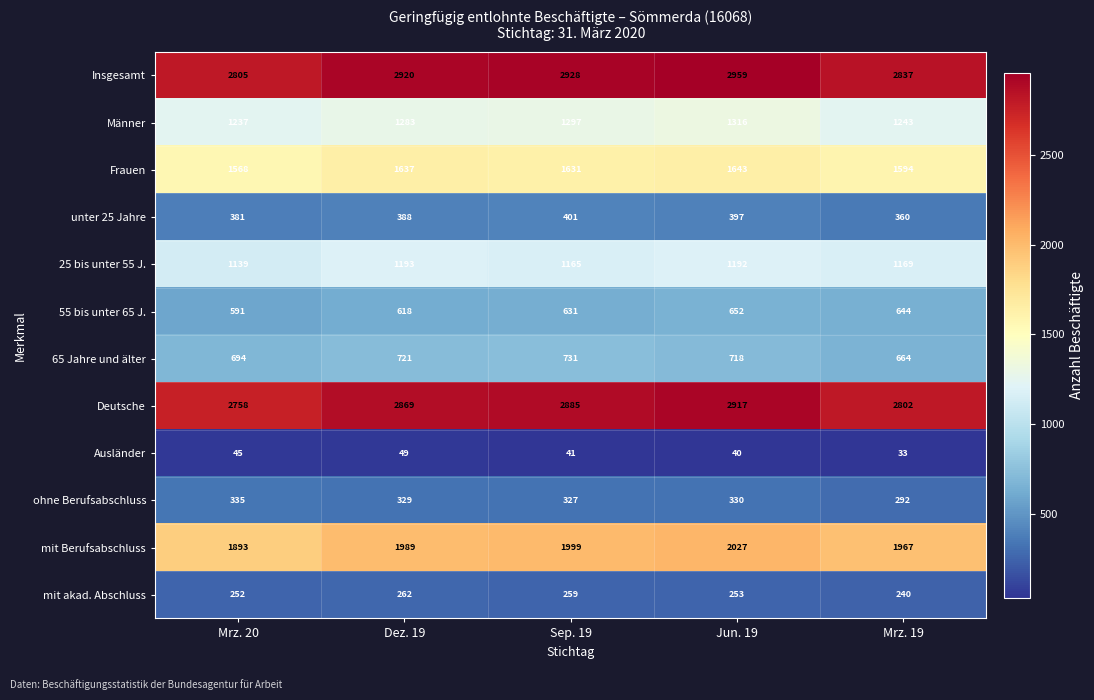

Read the 65 Jahre und älter value at Jun. 19, to the nearest 10.

720